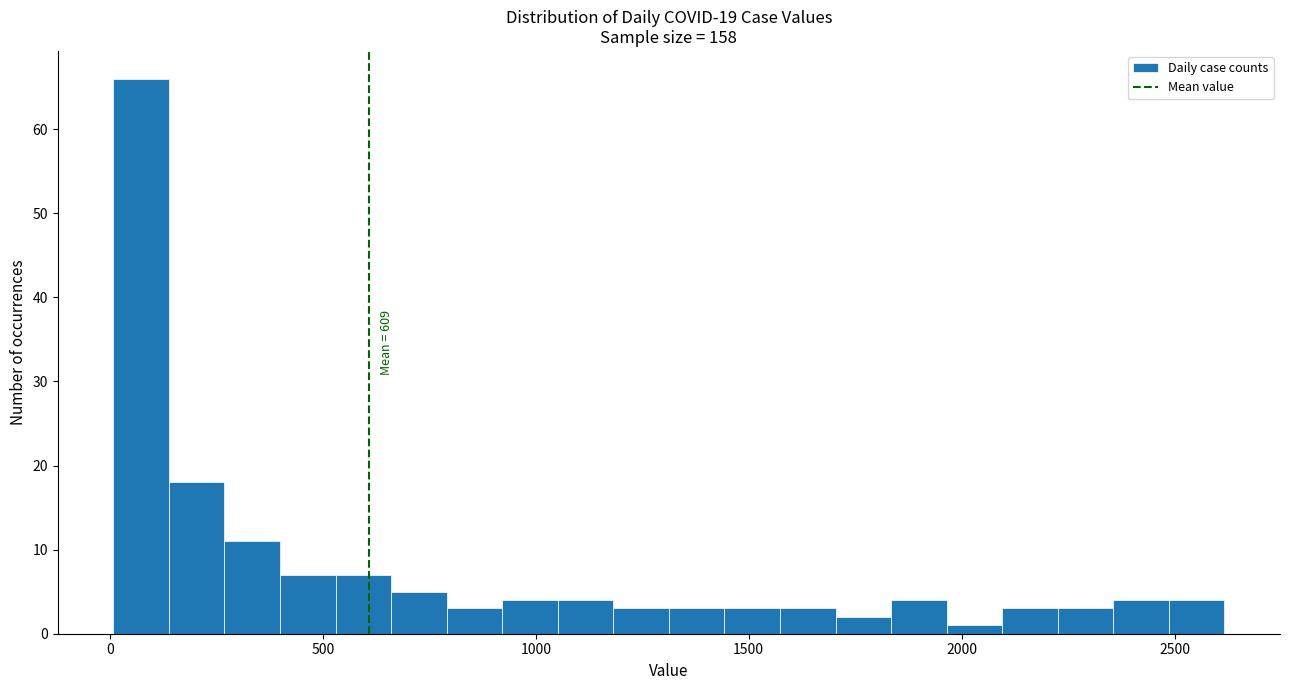

Around what value on the x-axis is the tallest bar? Give the approximate position of its centre, as read against the axis.

50